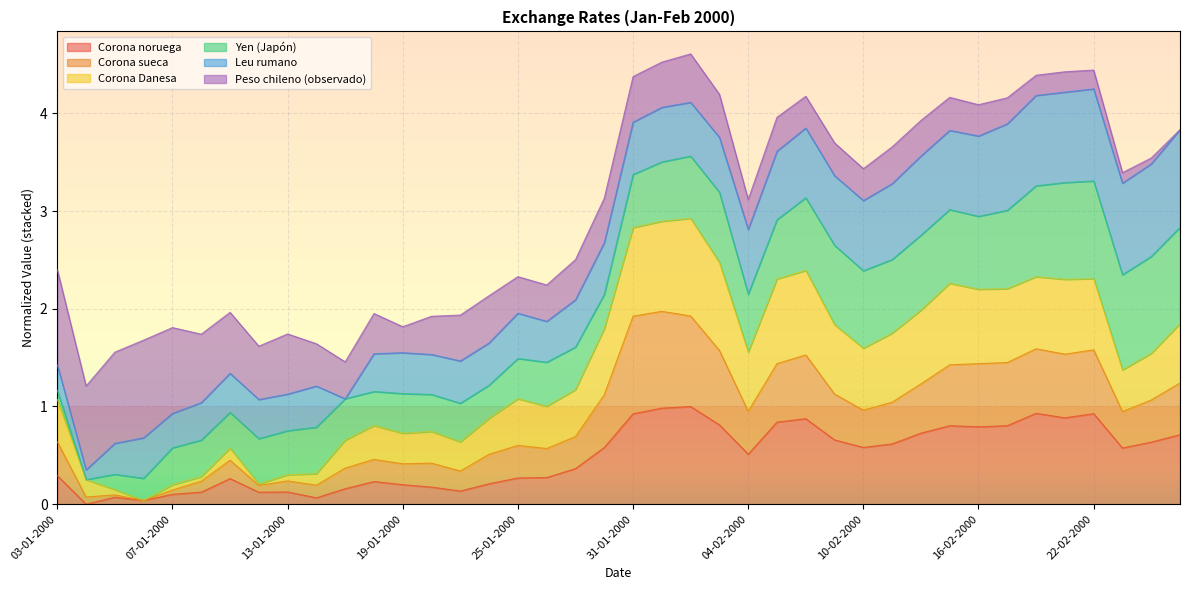

What is the maximum value for Corona noruega?

1.0